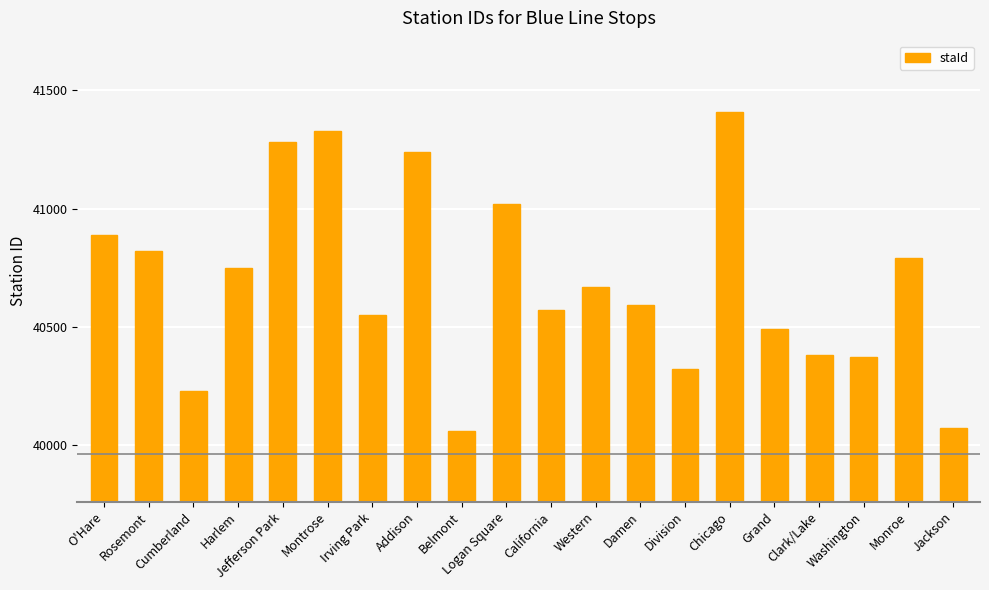

What is the maximum value shown in the chart?

41410